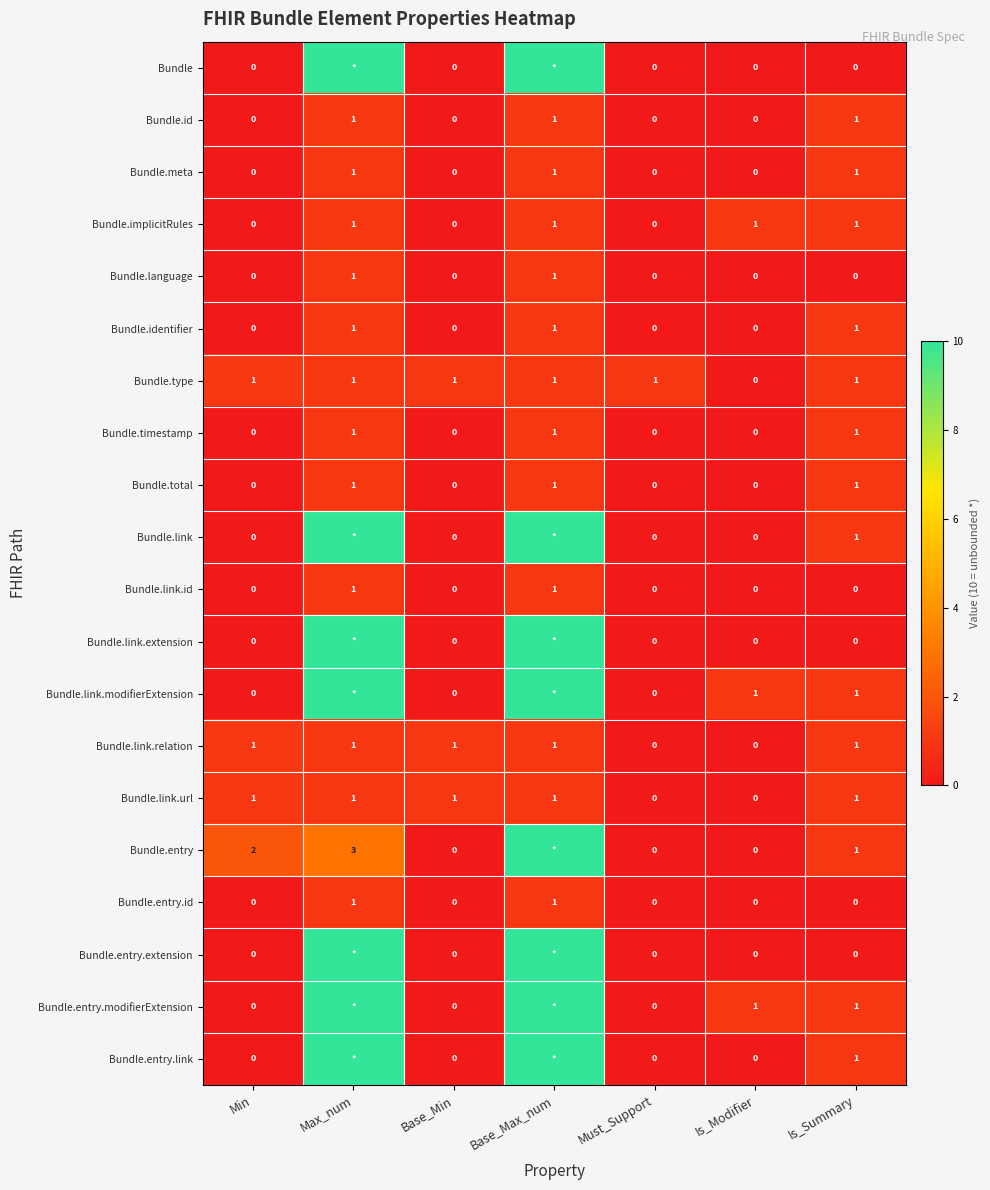

Is it true that Bundle.entry.id equals 0 at Is_Summary?

True